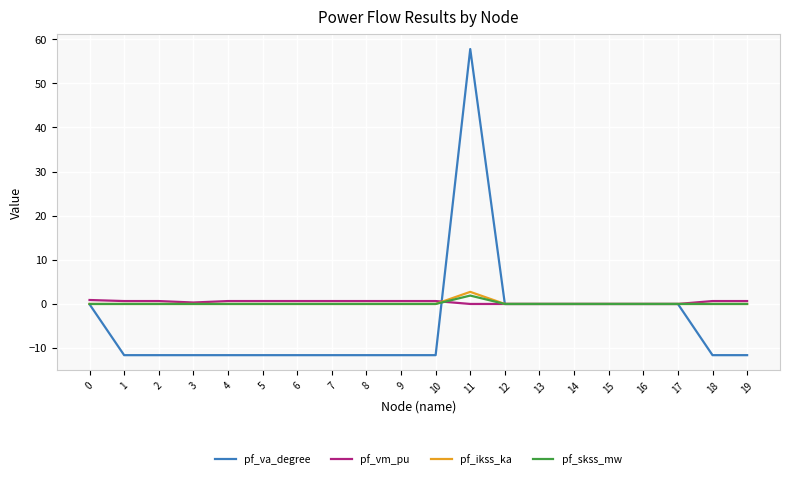

At which category is the sum across all series the highest?

11